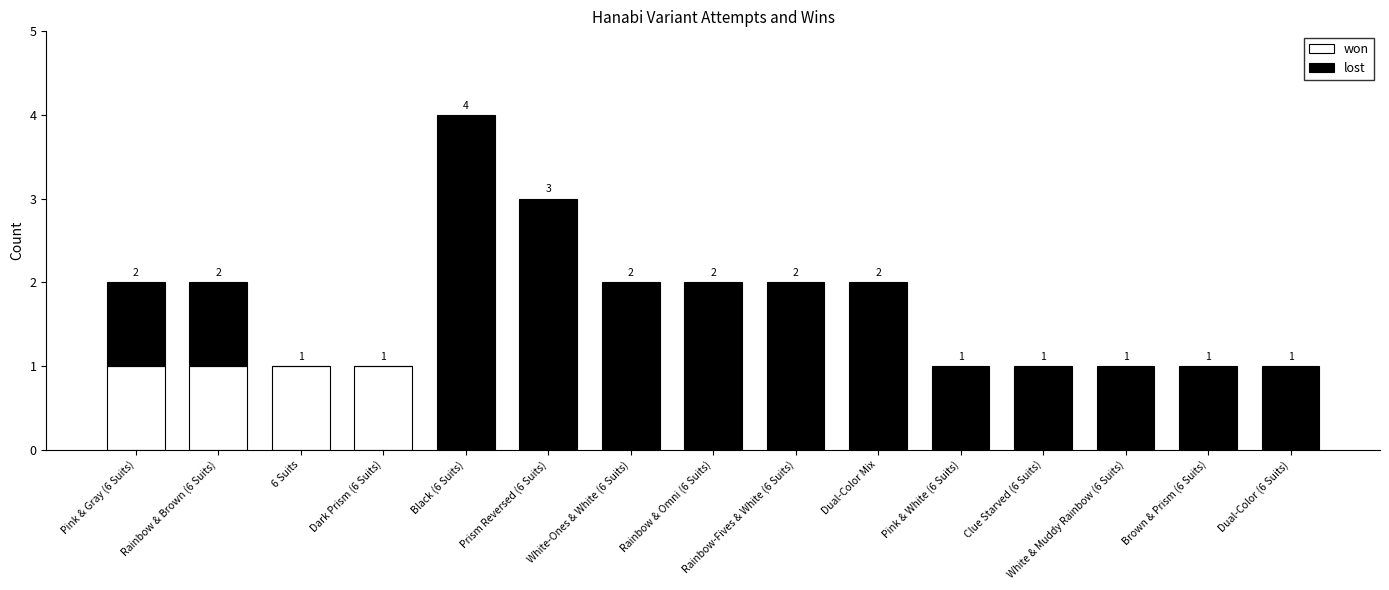

At which category is the sum across all series the highest?

Black (6 Suits)